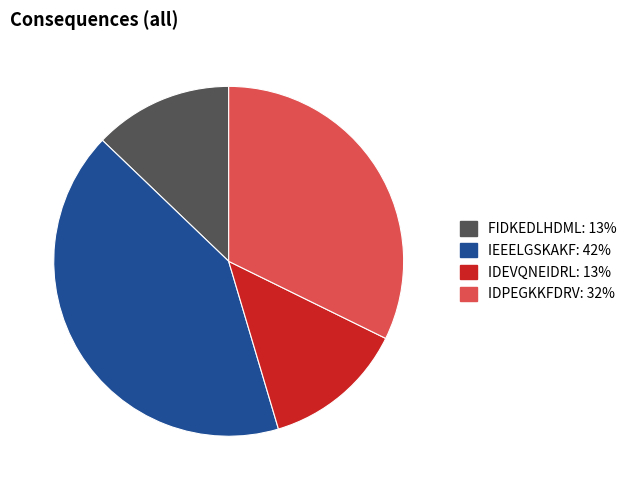

Does any single category account for the majority?

No